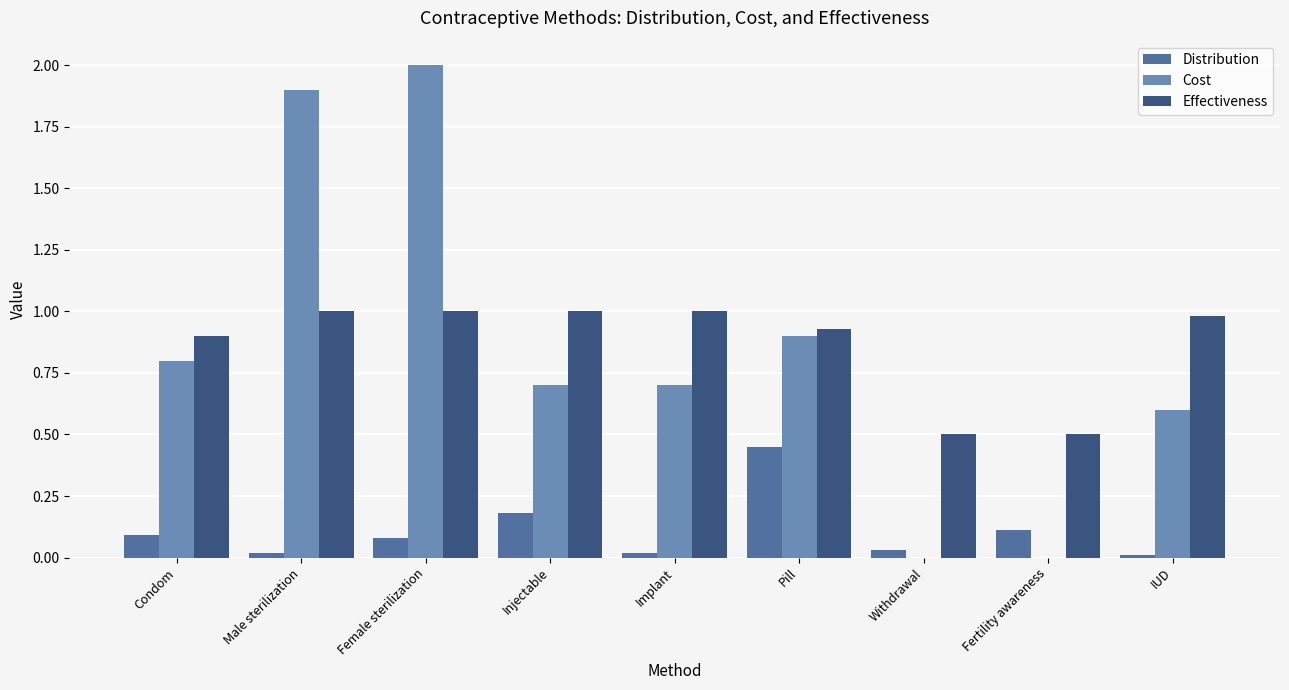

What value does the Effectiveness series have at IUD?

1.0